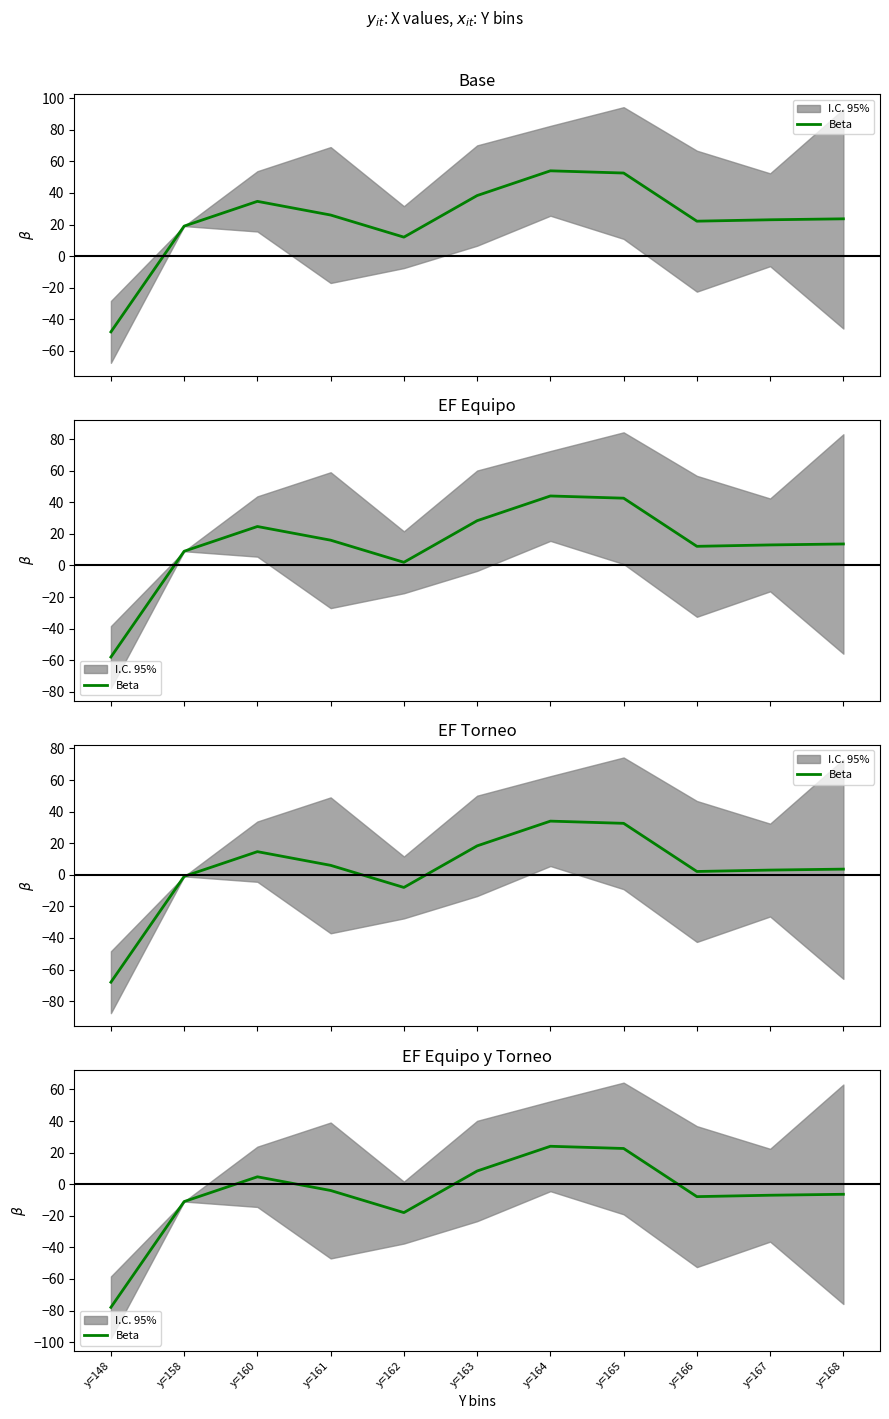

Reading left to right, transcribe all the data shown in this chart.

-78.0	-11.0	4.7	-4.0	-18.0	8.3	24.0	22.6	-7.9	-7.0	-6.4